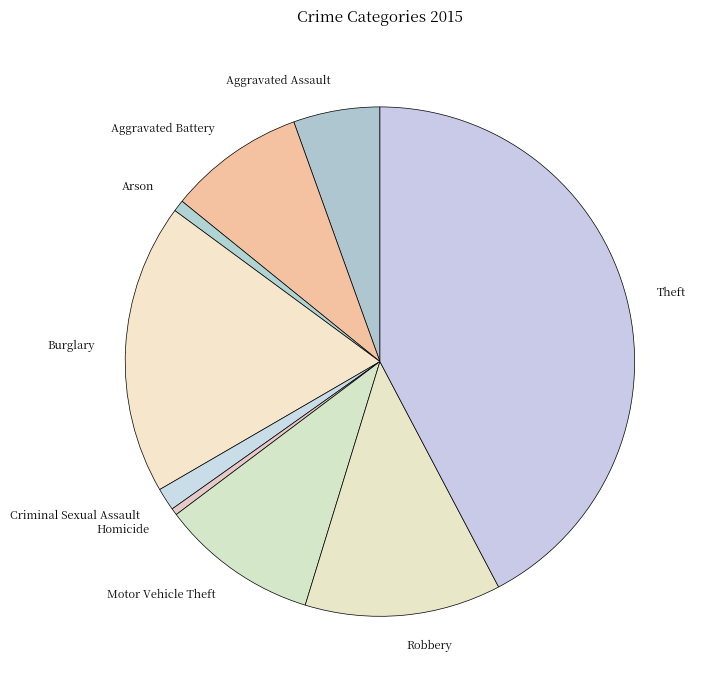

What is the ratio of the value at Burglary to the value at Aggravated Battery?

2.1